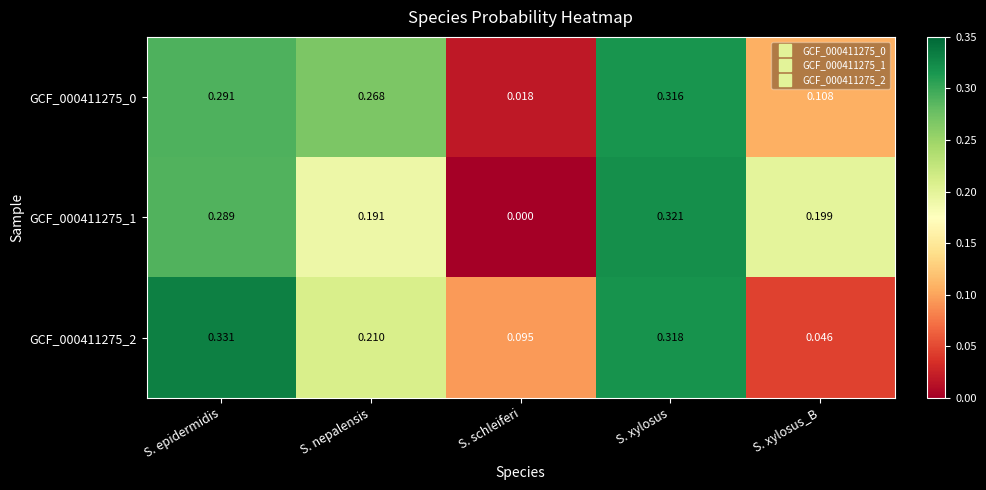

Is the value of GCF_000411275_2 at S. xylosus_B greater than the value of GCF_000411275_1 at S. epidermidis?

No